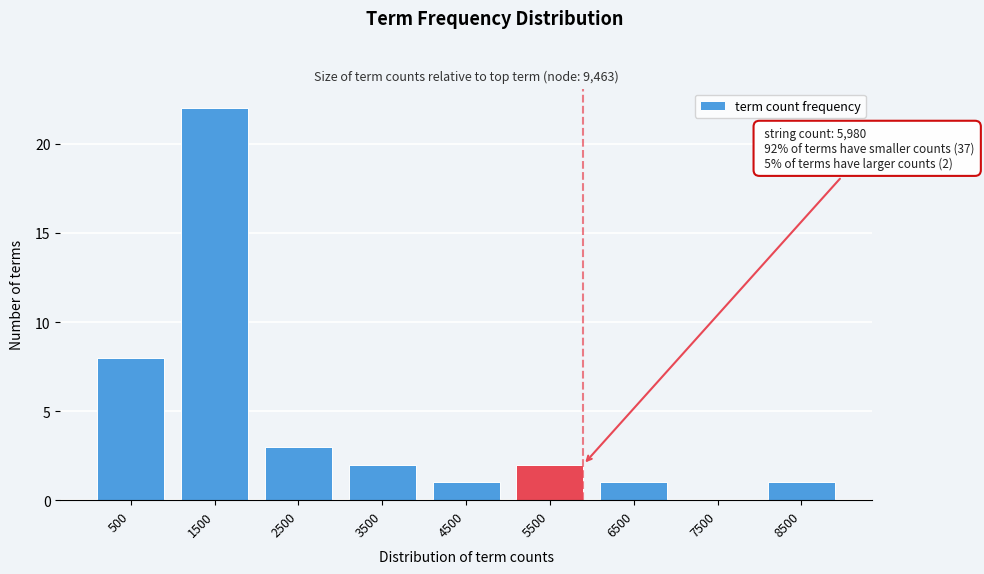

Reading left to right, list all the values displayed in this chart.

500=8	1500=22	2500=3	3500=2	4500=1	5500=2	6500=1	7500=0	8500=1